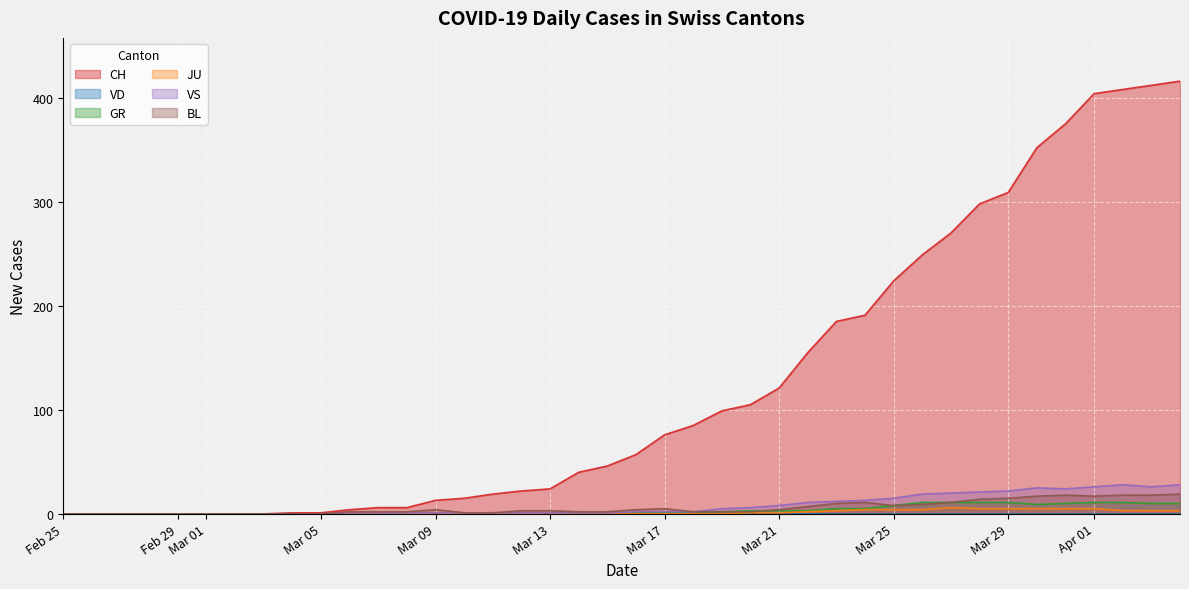

True or false: CH has more than 0 interior local peaks.

False